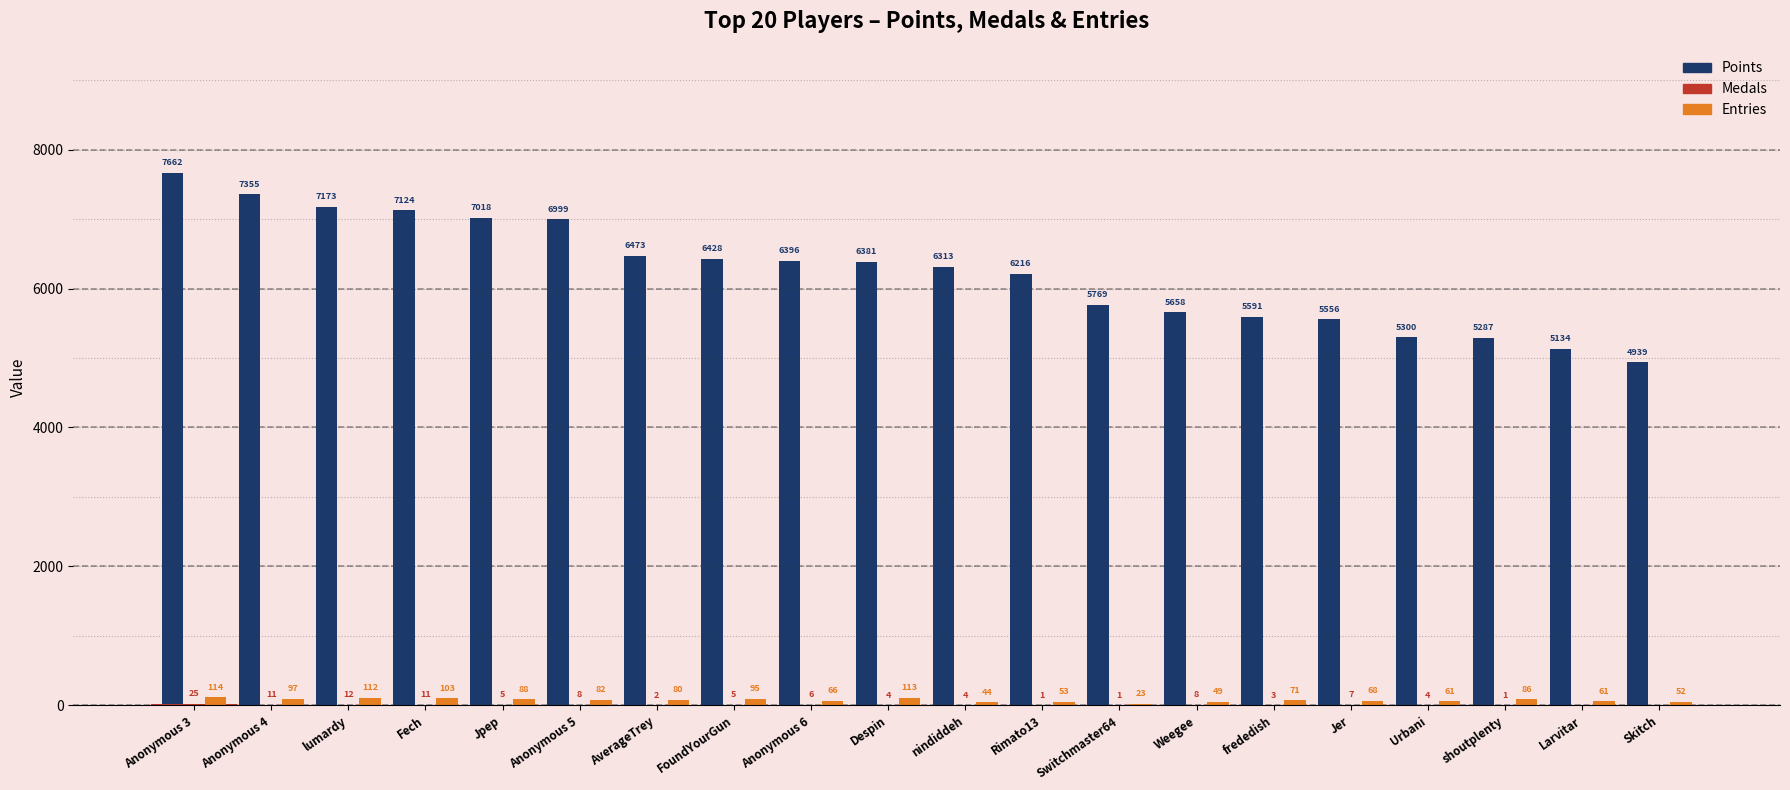

Rank the categories by Points value from lowest to highest.

Skitch, Larvitar, shoutplenty, Urbani, Jer, frededish, Weegee, Switchmaster64, Rimato13, nindiddeh, Despin, Anonymous 6, FoundYourGun, AverageTrey, Anonymous 5, Jpep, Fech, lumardy, Anonymous 4, Anonymous 3